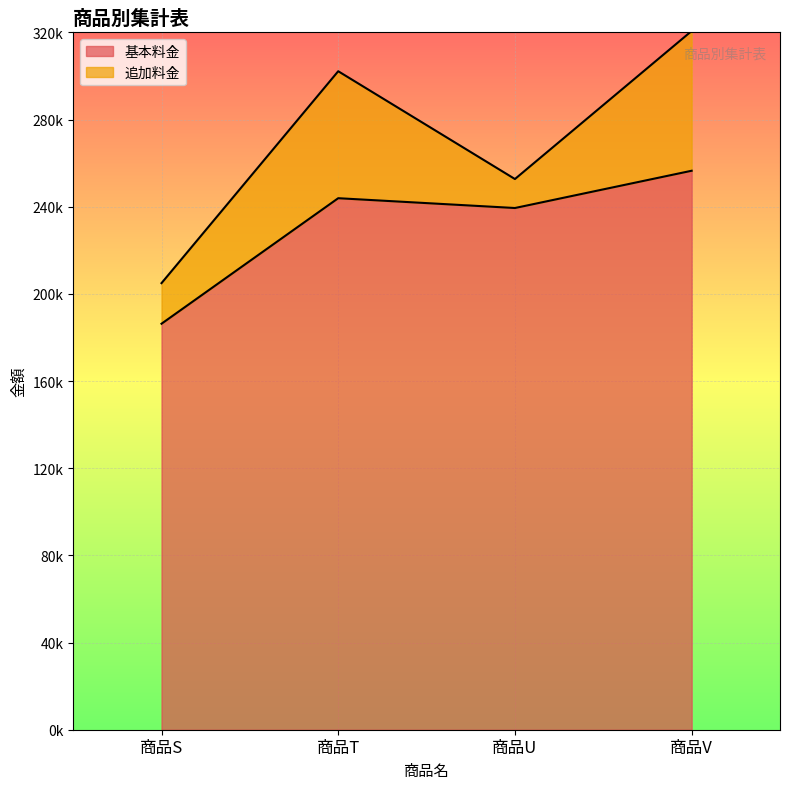

How many categories are shown in the chart?

4